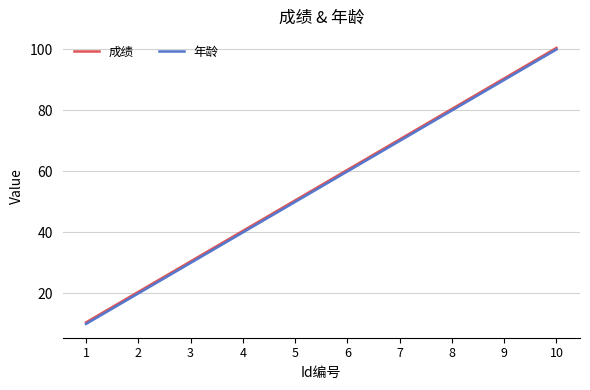

List the labels in order of 成绩 value, smallest first.

1, 2, 3, 4, 5, 6, 7, 8, 9, 10